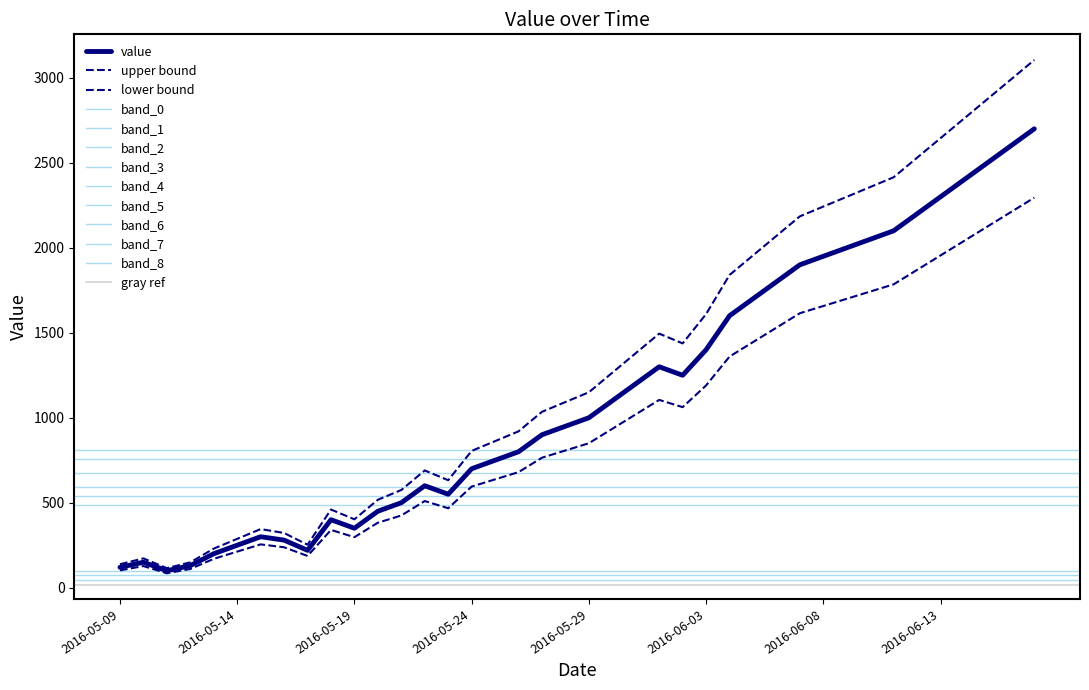

What is the approximate value at 2016-06-08, to the nearest 10?

1950